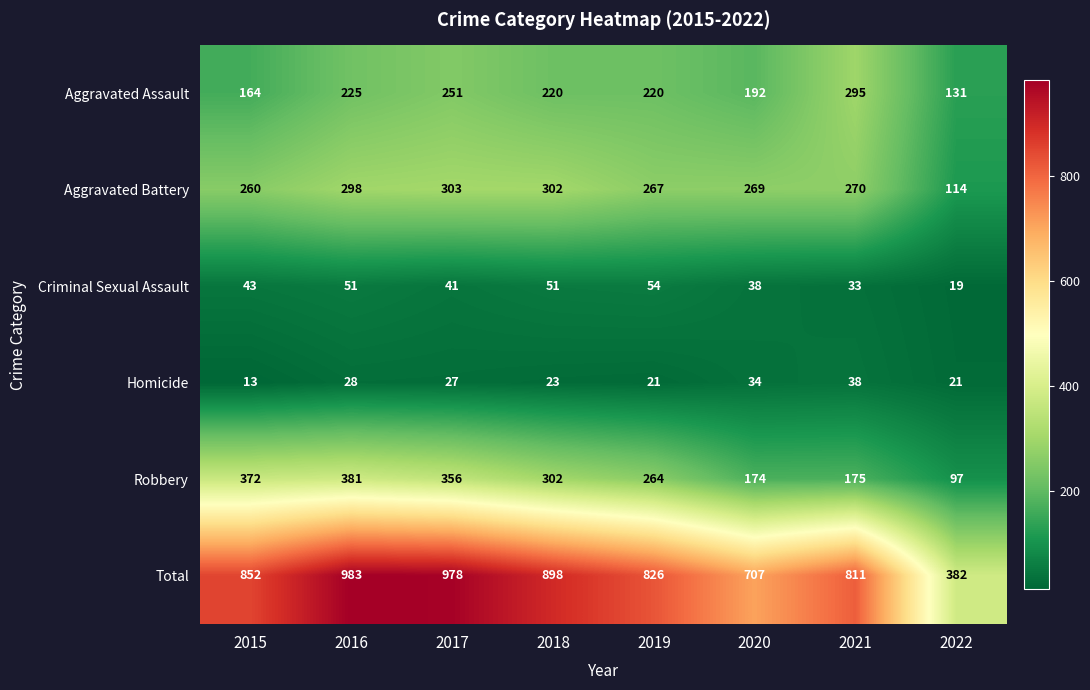

Rank the series at 2015 from lowest to highest value.

Homicide, Criminal Sexual Assault, Aggravated Assault, Aggravated Battery, Robbery, Total